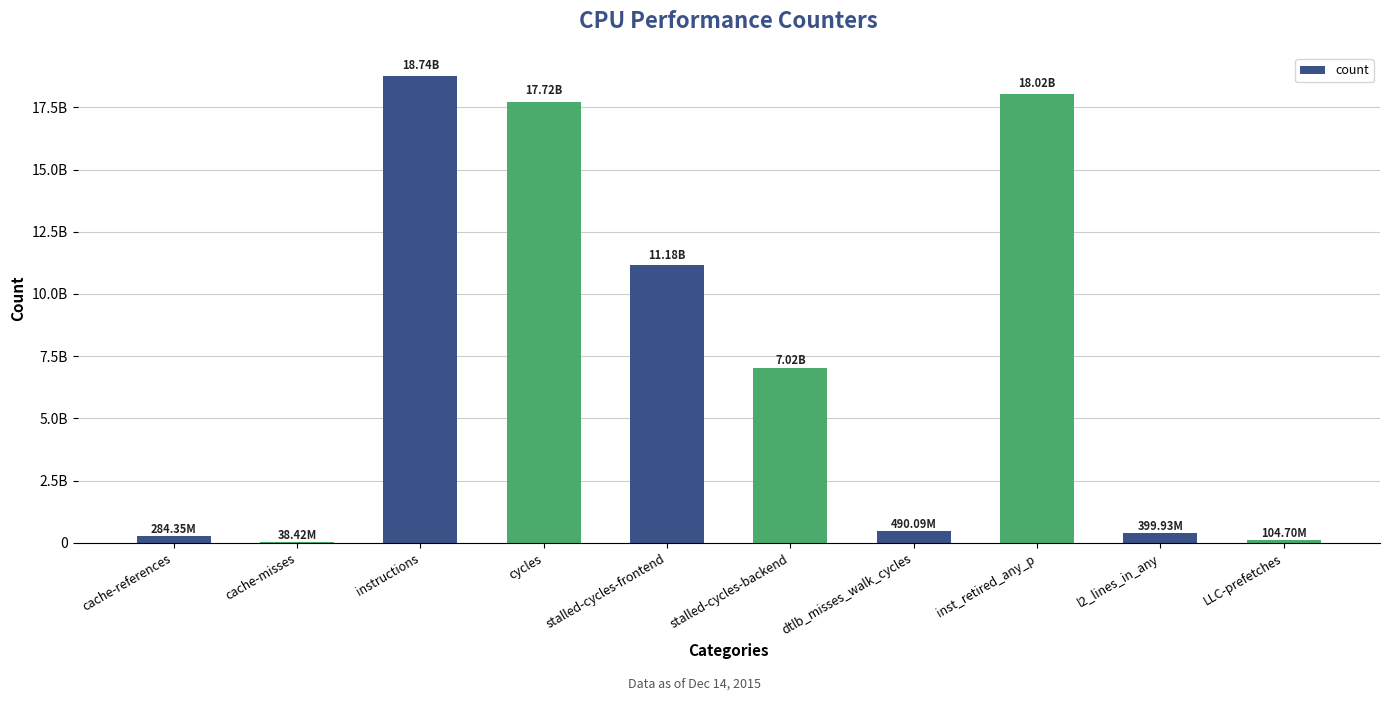

What is the label of the 2nd bar from the left?

cache-misses